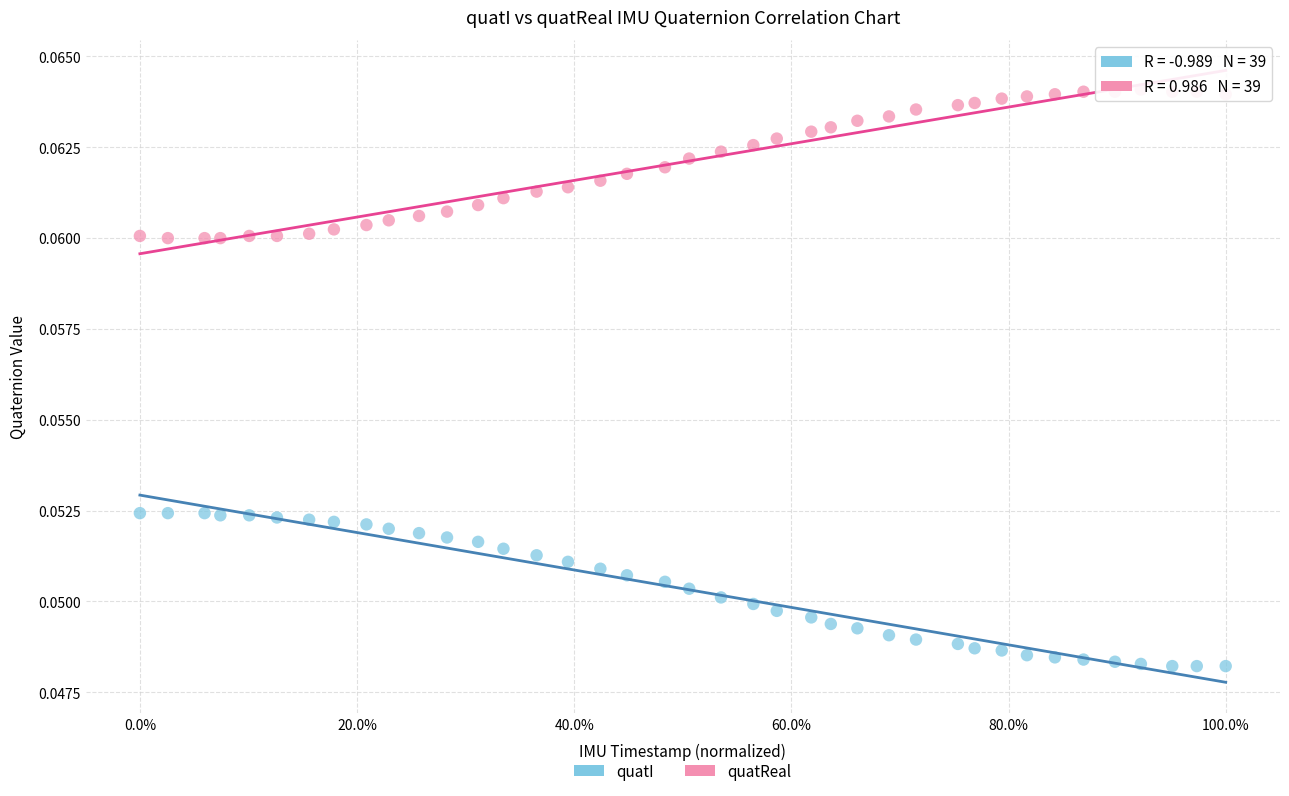

Which series contains the highest Y value?

quatReal